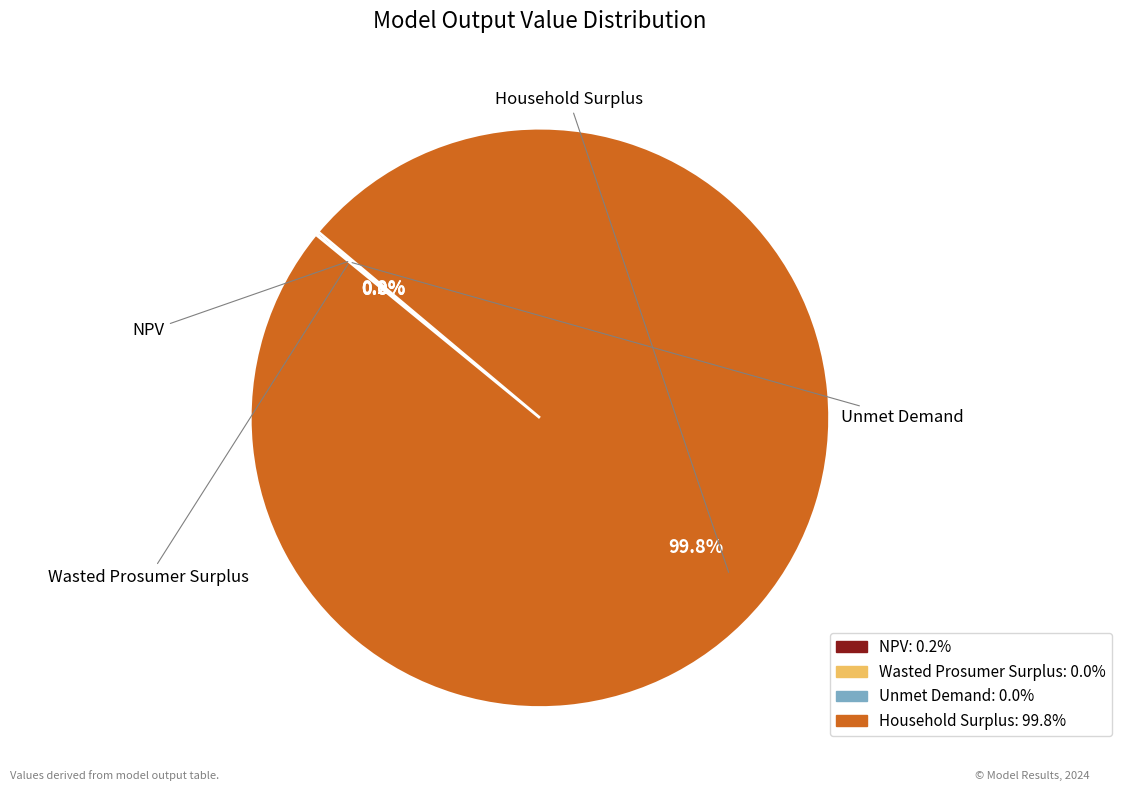

Rank the categories by value from lowest to highest.

Unmet Demand, Wasted Prosumer Surplus, NPV, Household Surplus